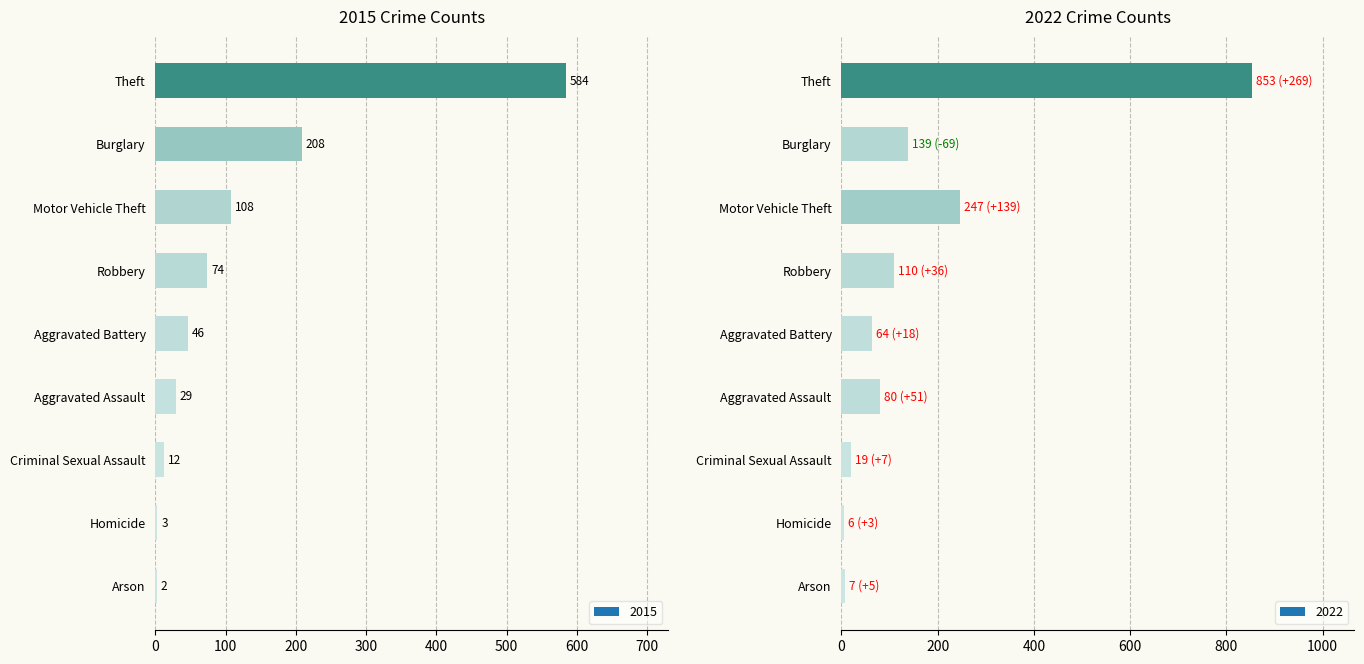

Reading right to left, what are all the values shown in this chart?

2015: Theft=584	Robbery=74	Motor Vehicle Theft=108	Homicide=3	Criminal Sexual Assault=12	Burglary=208	Arson=2	Aggravated Battery=46	Aggravated Assault=29
2022: Theft=853	Robbery=110	Motor Vehicle Theft=247	Homicide=6	Criminal Sexual Assault=19	Burglary=139	Arson=7	Aggravated Battery=64	Aggravated Assault=80